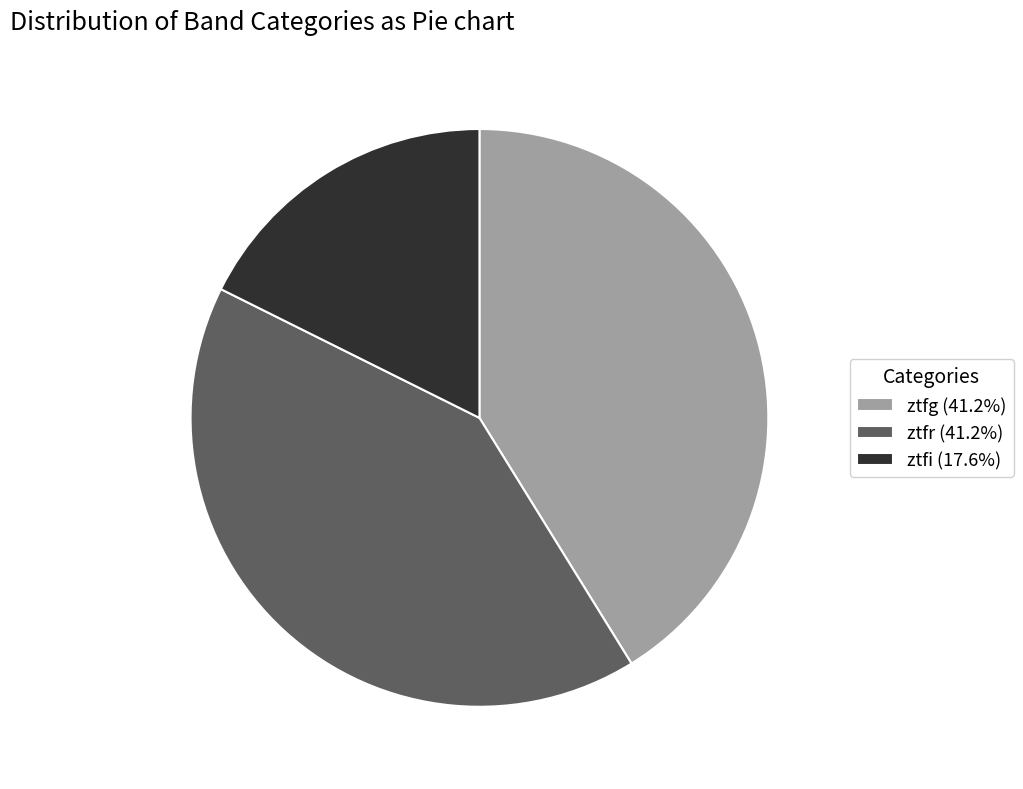

Is it true that ztfg is 41% of the pie?

True